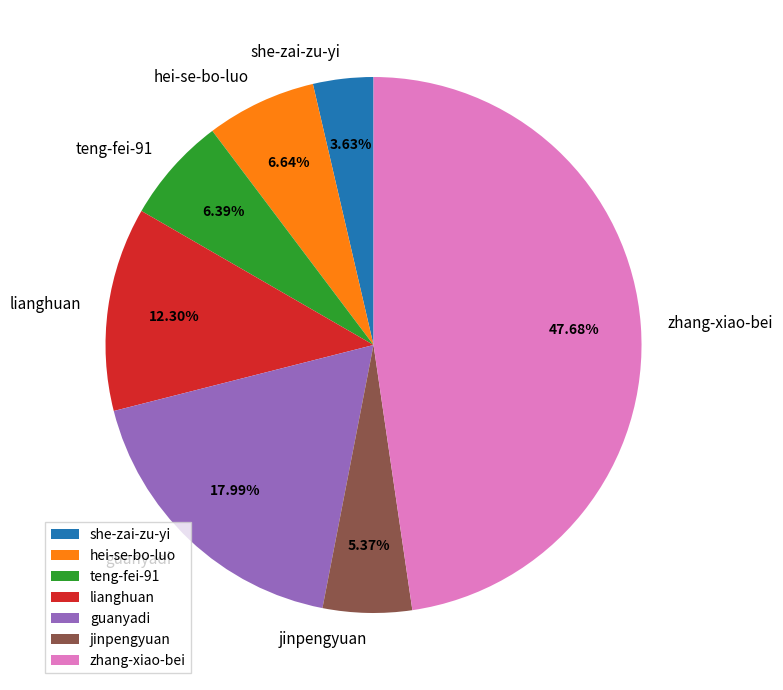

Combined, do lianghuan and she-zai-zu-yi account for over 50%?

No